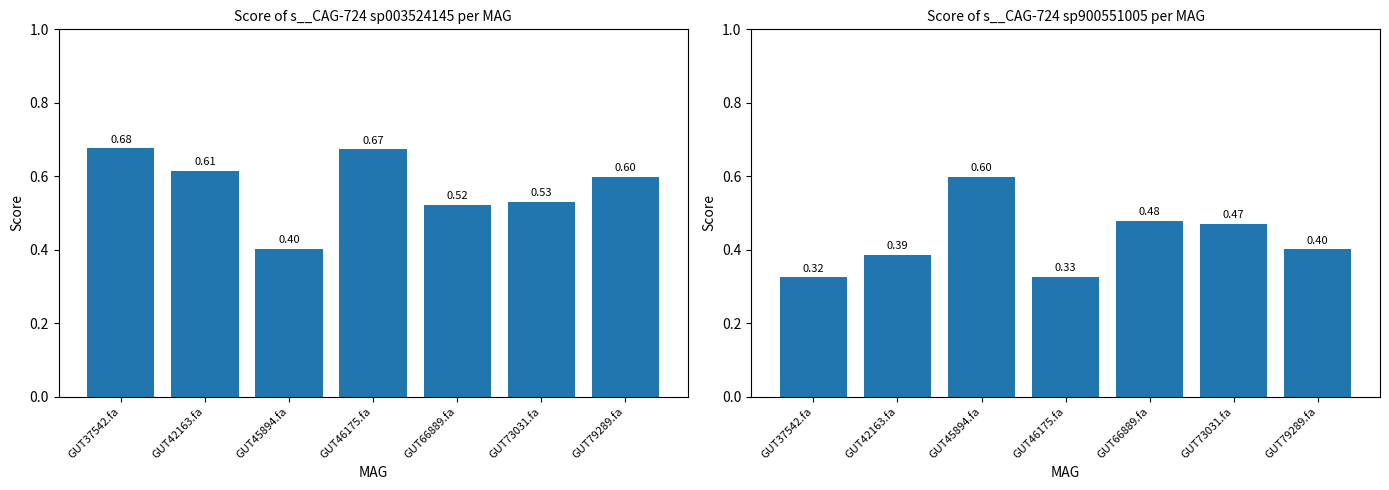

What is the difference between the maximum and minimum values in the s__CAG-724 sp900551005 series?

0.3